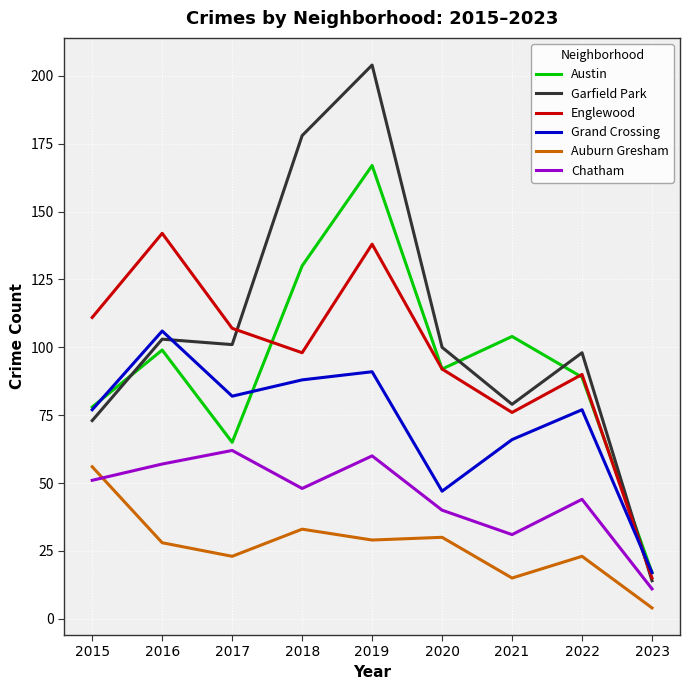

At which category is the sum across all series the highest?

2019